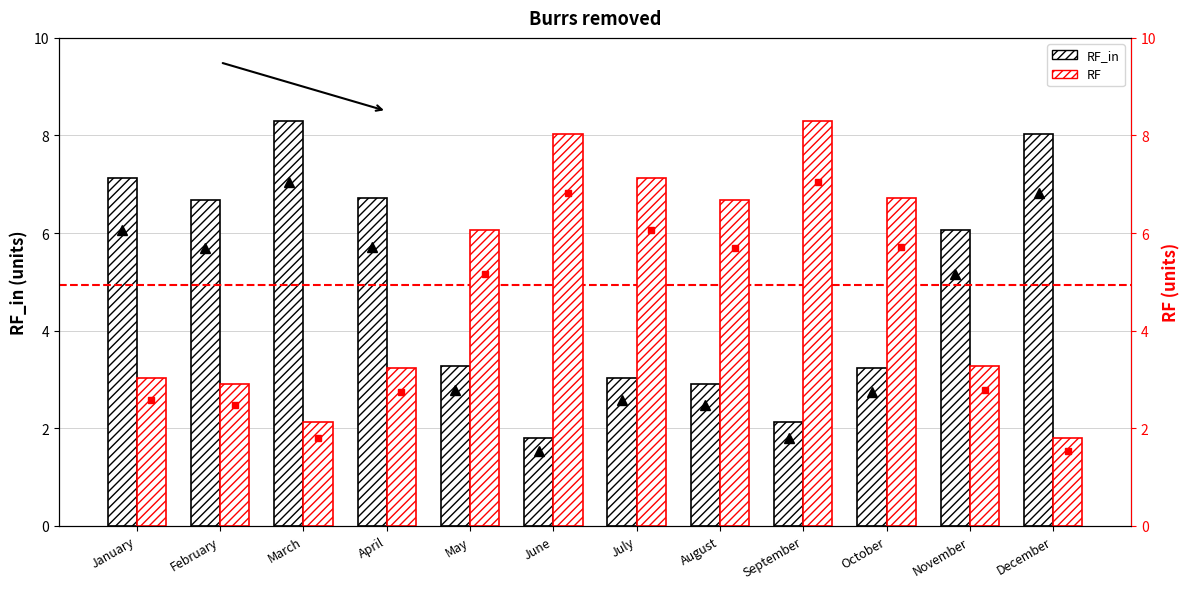

What is the difference between the maximum and minimum values in the RF series?

6.5